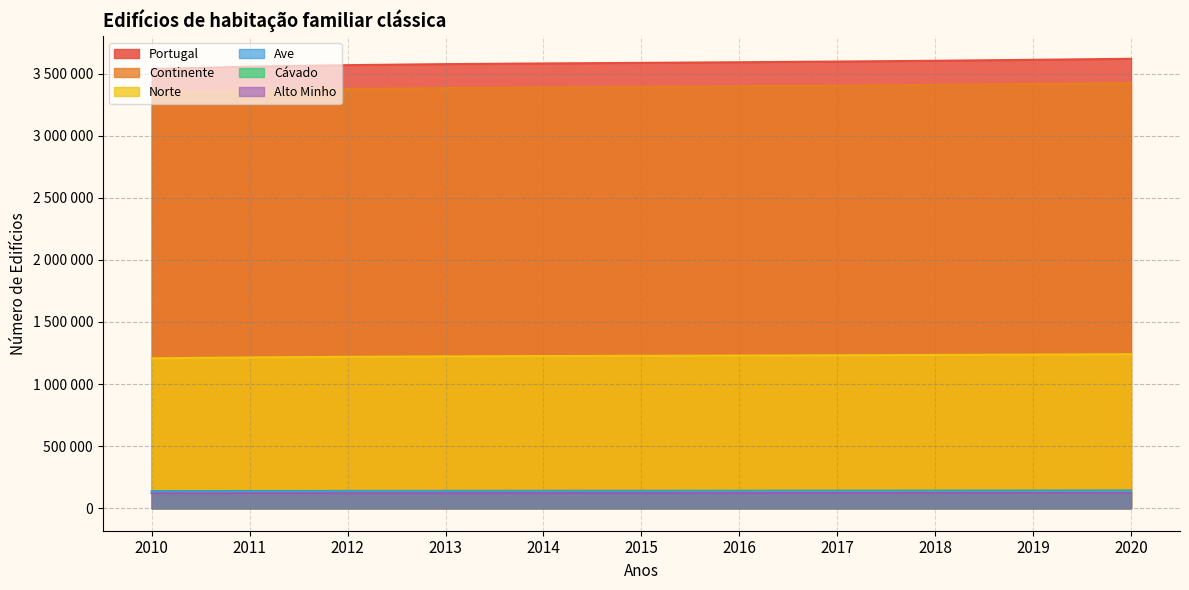

What is the difference between the Norte values at 2012 and 2011?

5083